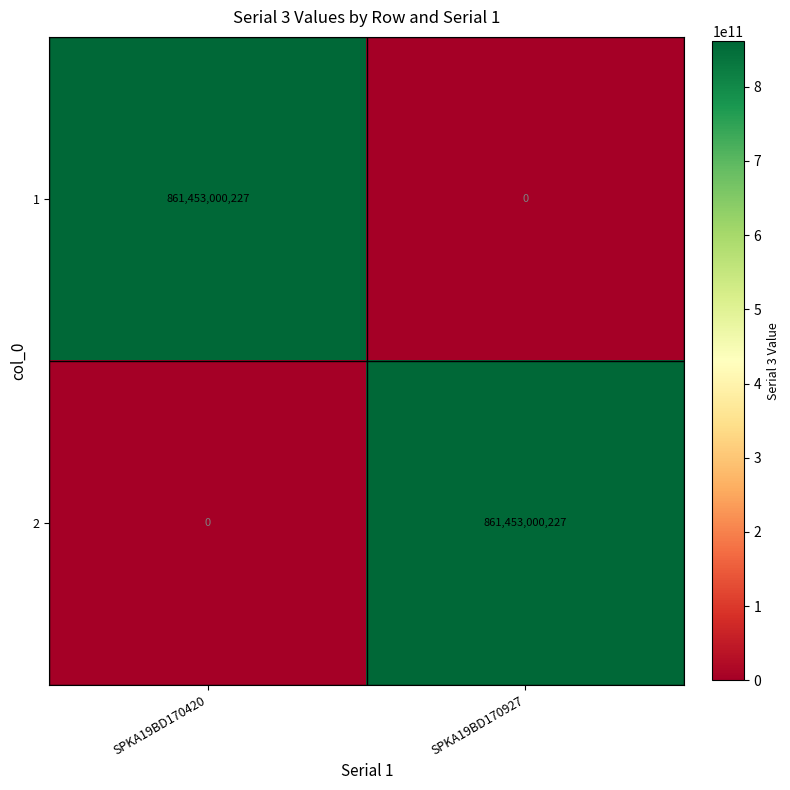

At how many categories does at least one series exceed 187854938517?

2